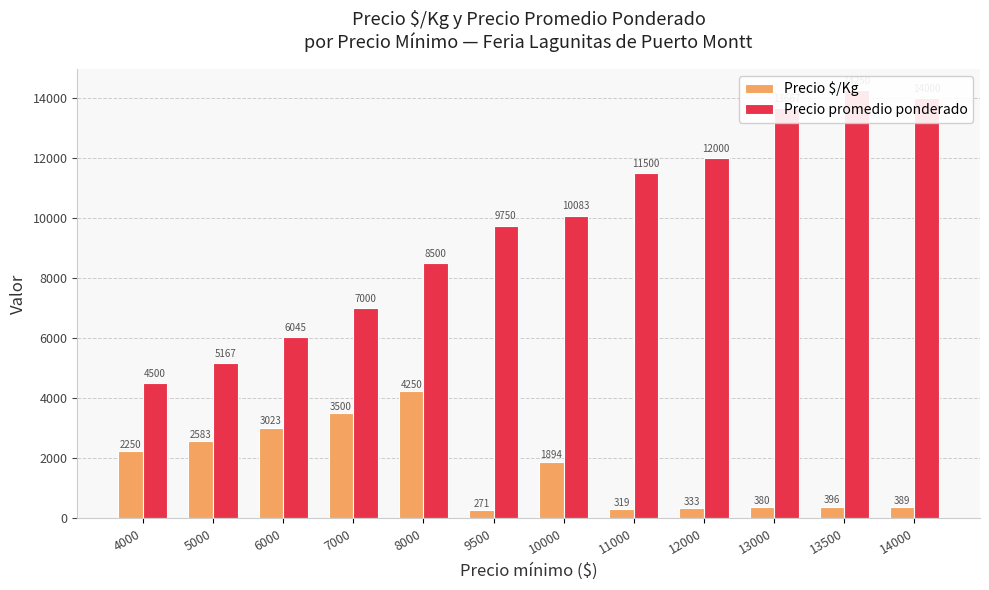

Which series changed the most between 7000 and 9500?

Precio $/Kg